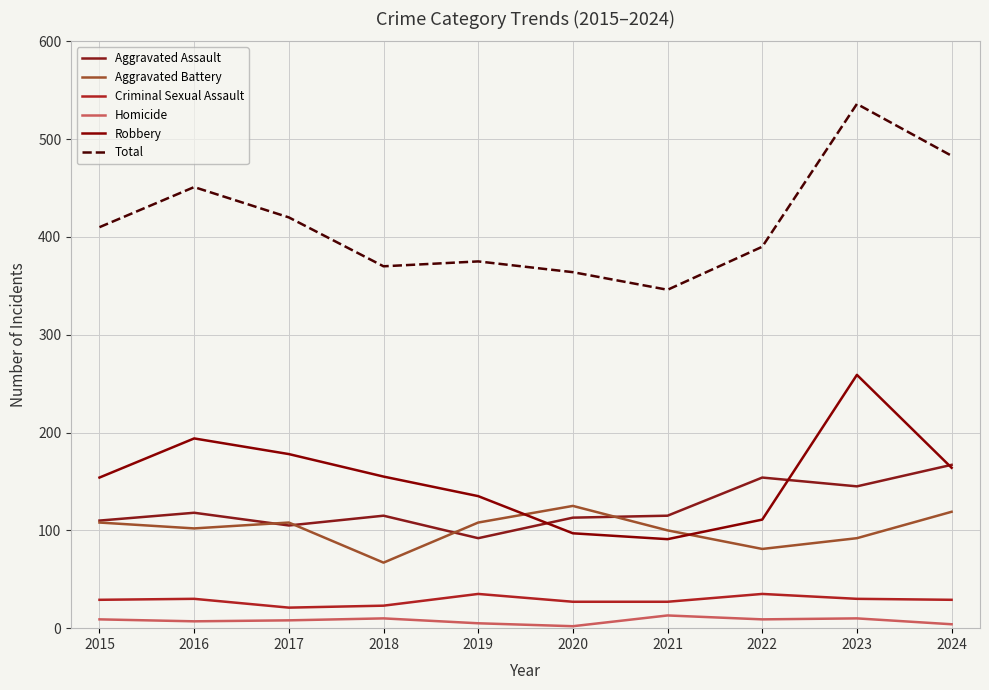

What is the value of the Aggravated Assault point at the 9th from the left?

145